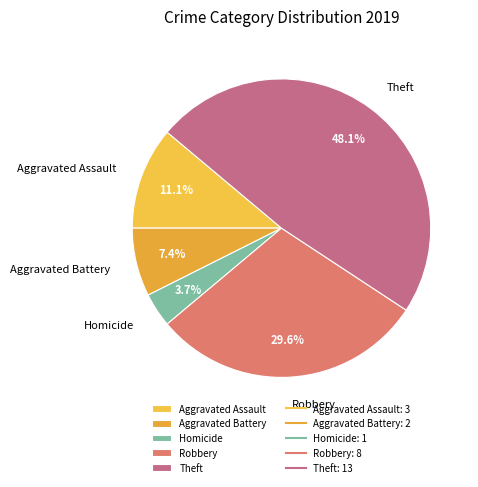

Does Aggravated Battery account for over 50% of the chart?

No